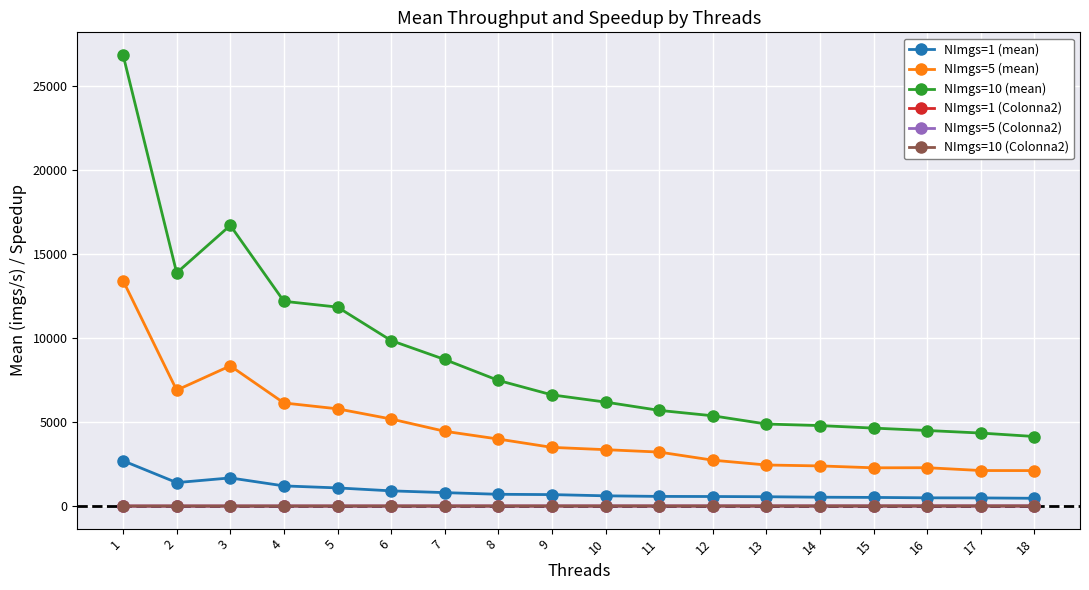

True or false: NImgs=5 (mean) and NImgs=5 (Colonna2) intersect in this chart.

False